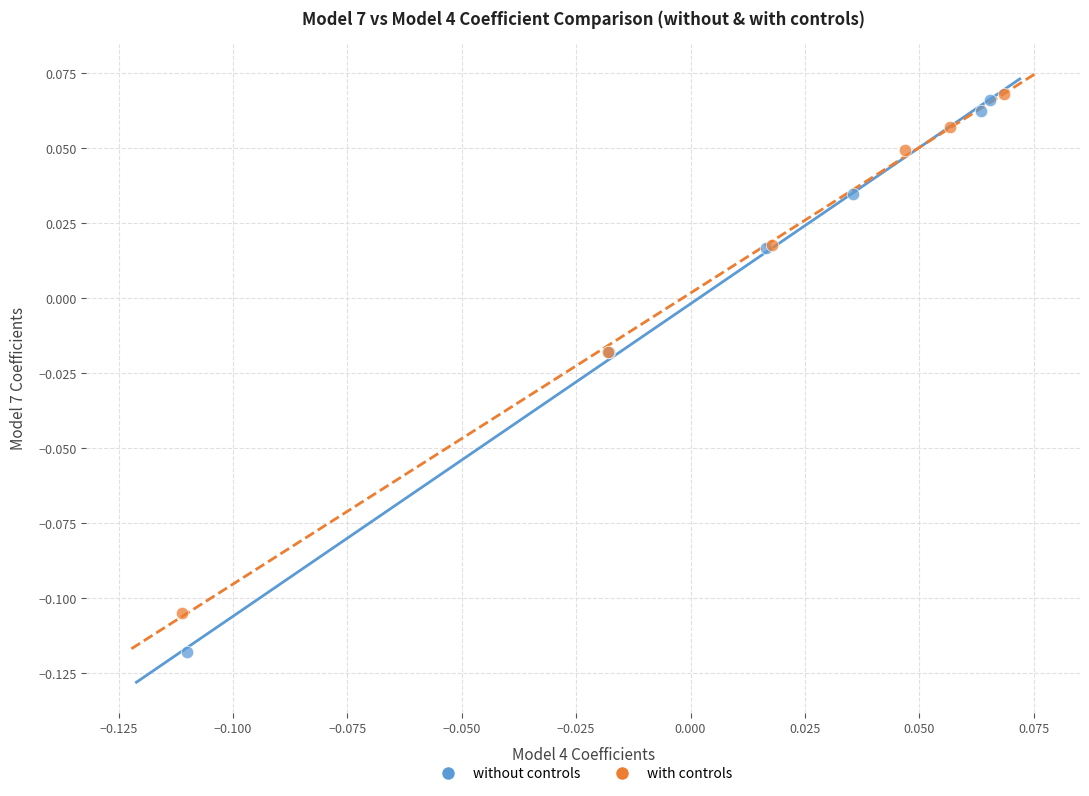

Which series has the widest spread of Y values?

without controls